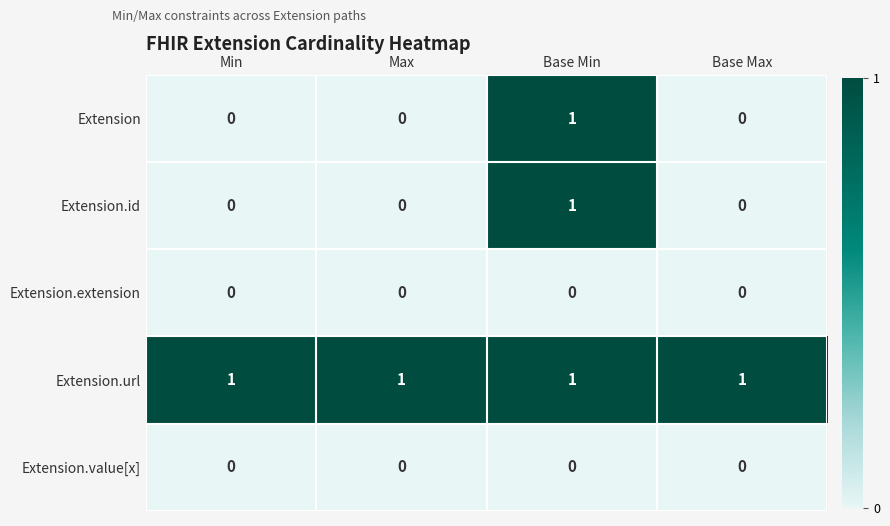

Is it true that Extension equals 0 at Min?

True